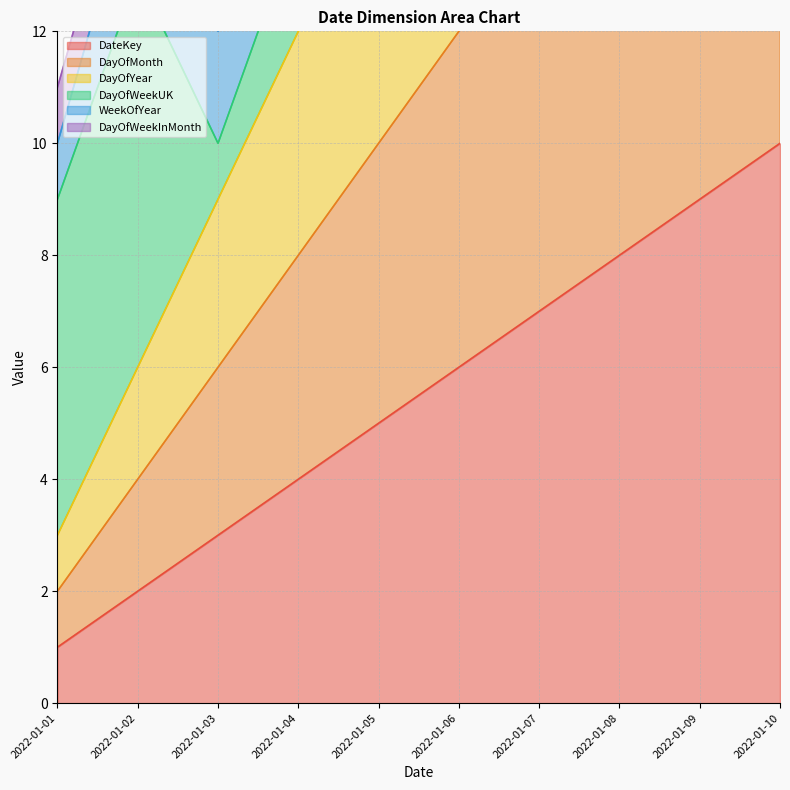

Is the value of DayOfYear at 2022-01-10 greater than the value of DayOfMonth at 2022-01-01?

Yes